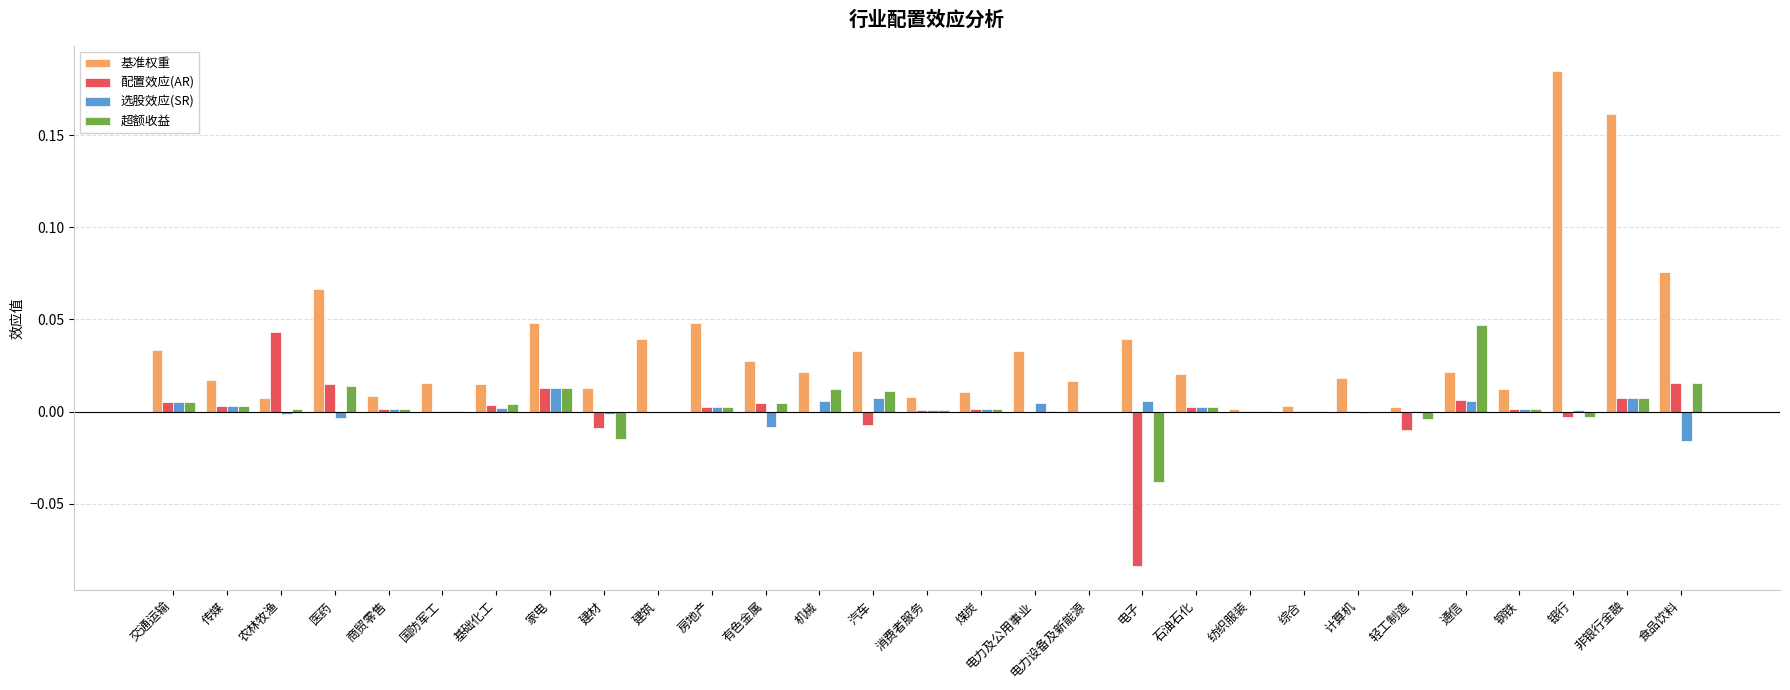

Which category has the highest value in the 基准权重 series?

银行